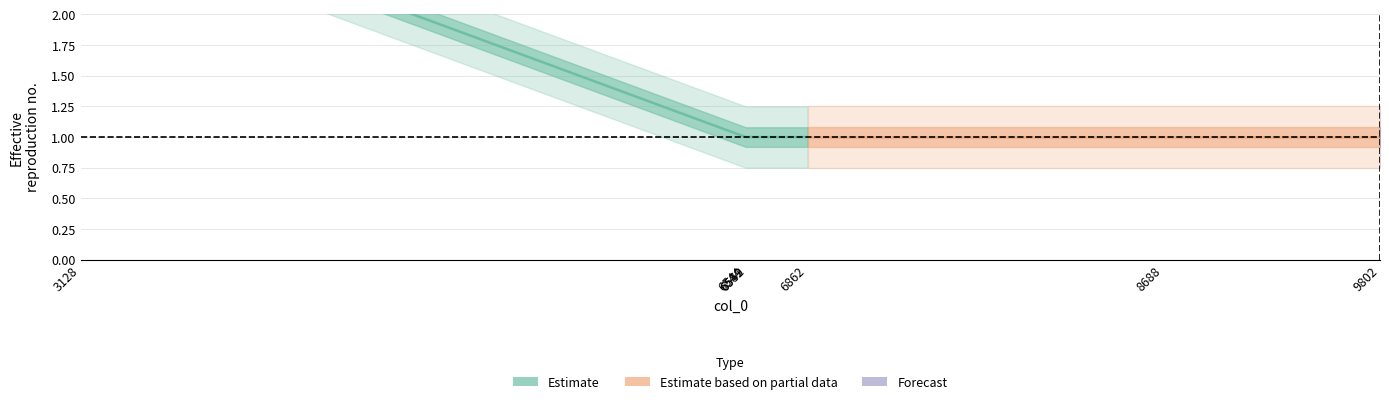

What is the sum of the values at 3128 and 6544?

4